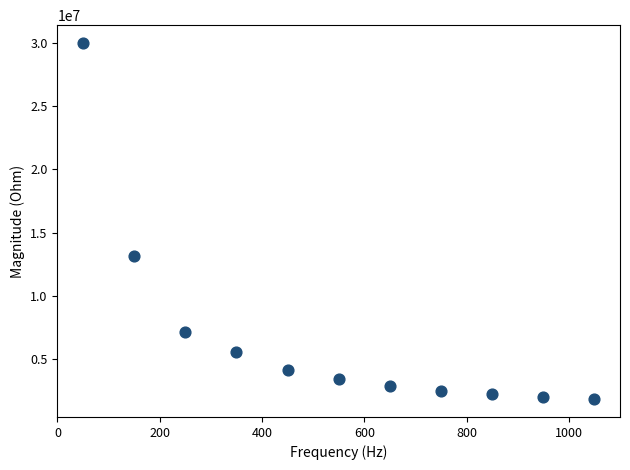

What is the range of X values (max minus min)?

1000.0